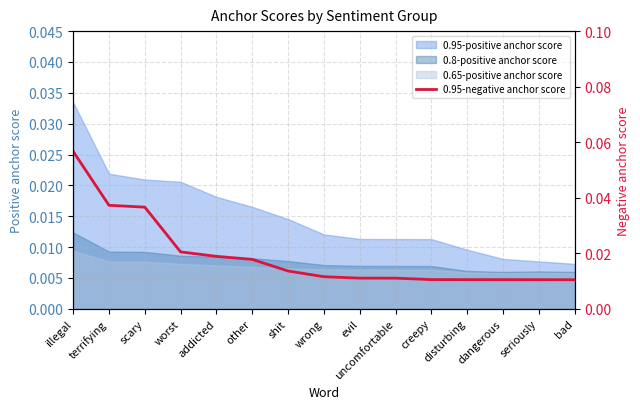

Is it true that the value at illegal is 0.1?

True